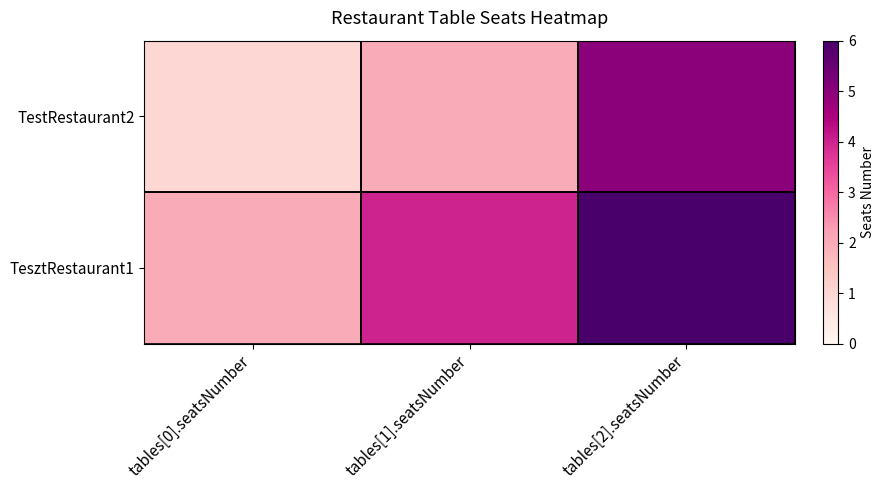

Reading left to right, list all the values displayed in this chart.

TesztRestaurant1: tables[0].seatsNumber=2	tables[1].seatsNumber=4	tables[2].seatsNumber=6
TestRestaurant2: tables[0].seatsNumber=1	tables[1].seatsNumber=2	tables[2].seatsNumber=5